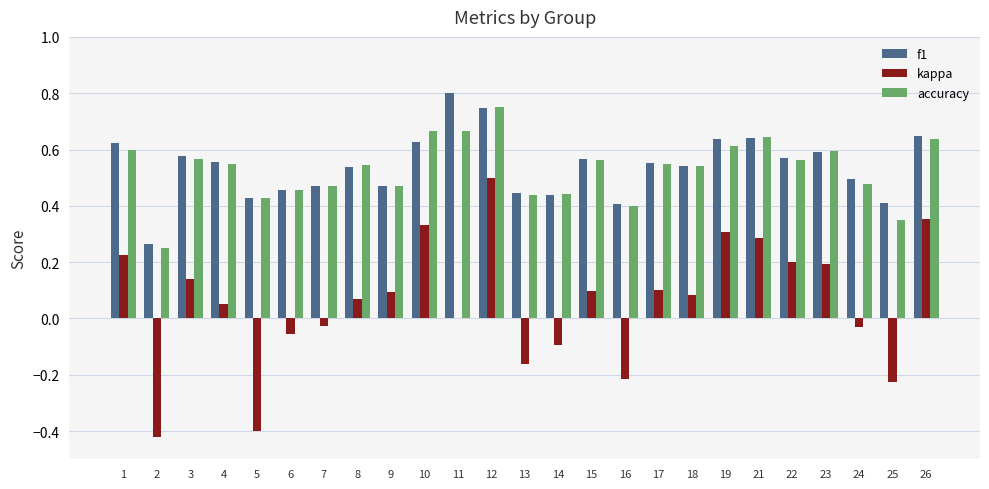

What is the total value across all series at 23?

1.4